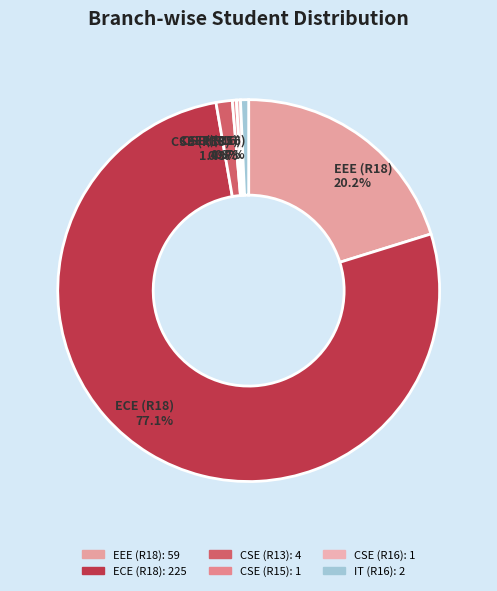

Is the sum of ECE (R18) and CSE (R13) greater than half?

Yes